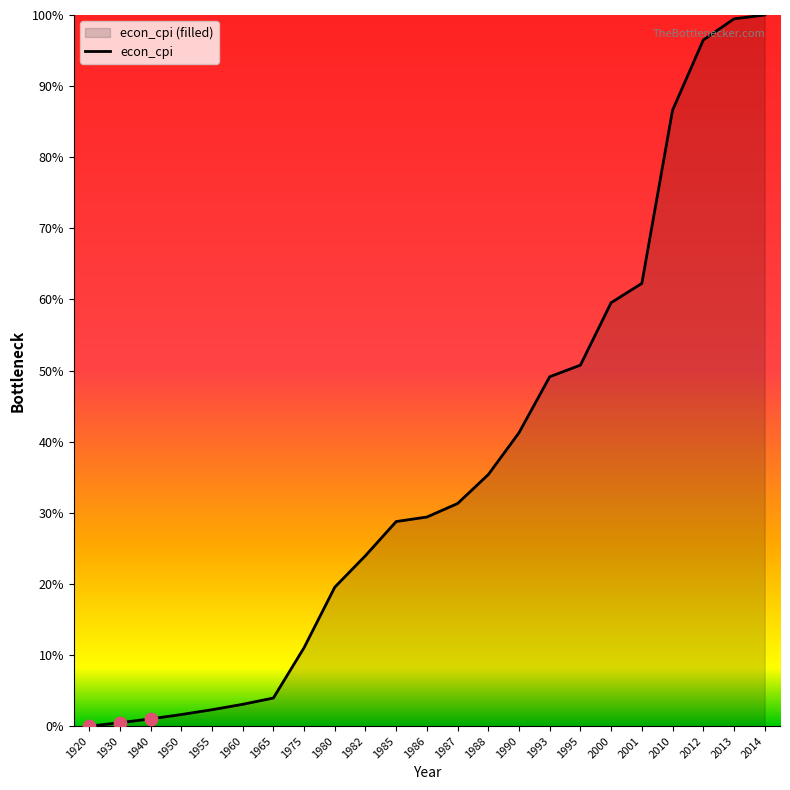

What is the change in value from 1920 to 1988?

+35.4